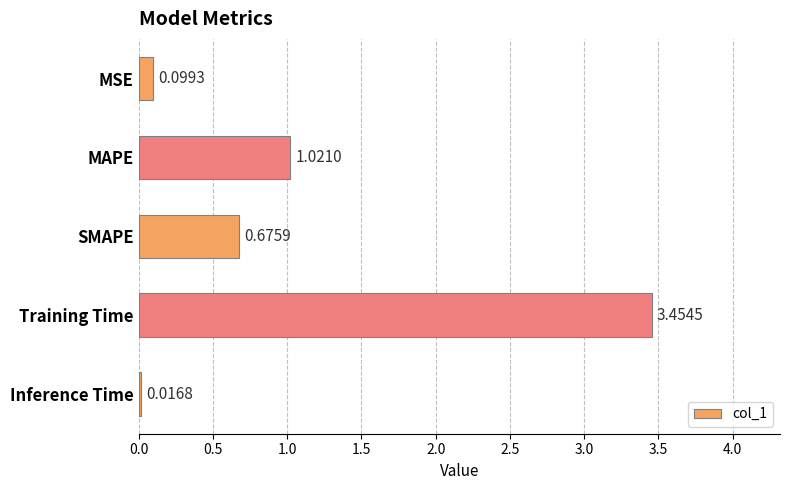

What is the label of the 2nd bar from the top?

MAPE